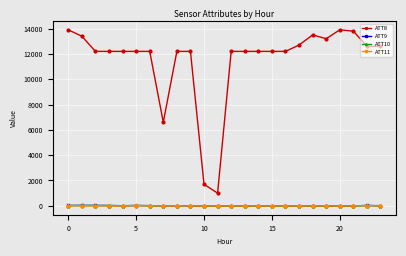

Which series has the largest range (max minus min)?

ATT8